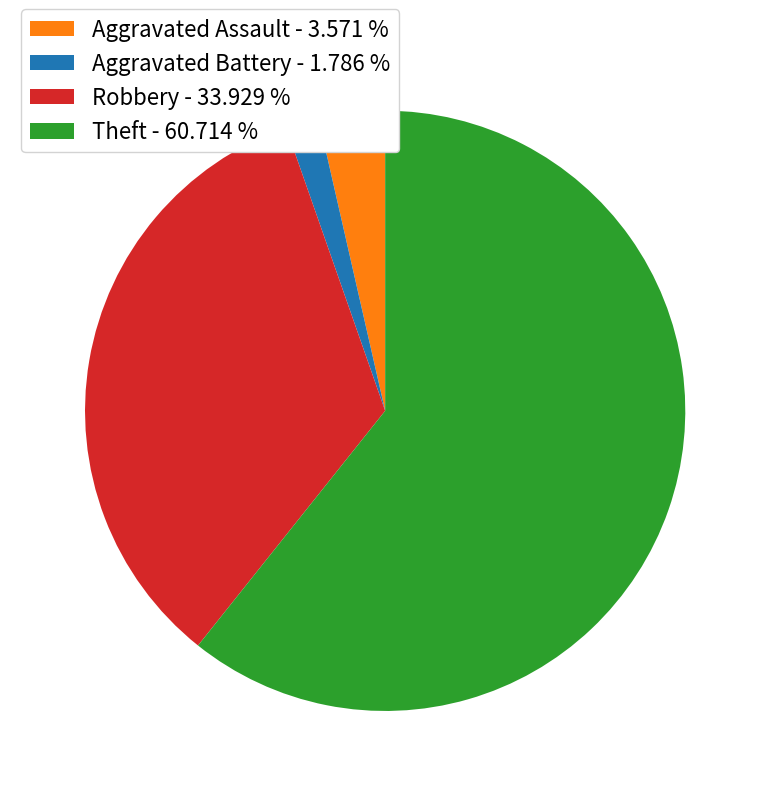

Combined, do Robbery - 33.929 % and Theft - 60.714 % account for over 50%?

Yes